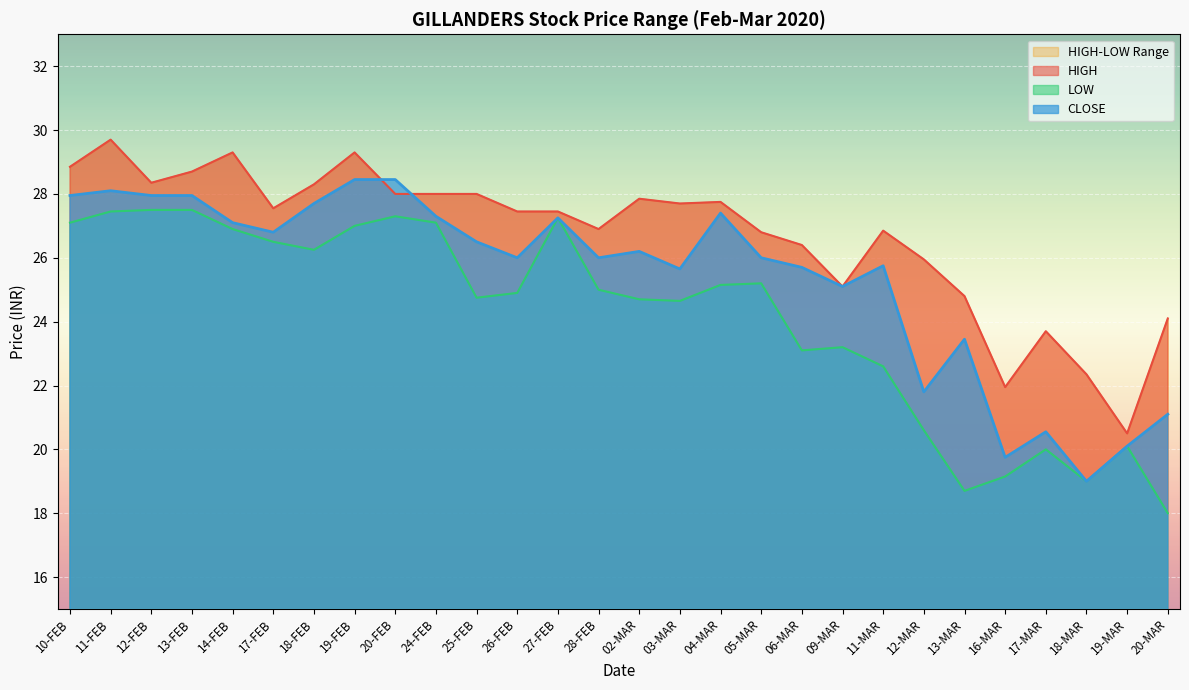

How many distinct data groups are displayed?

3